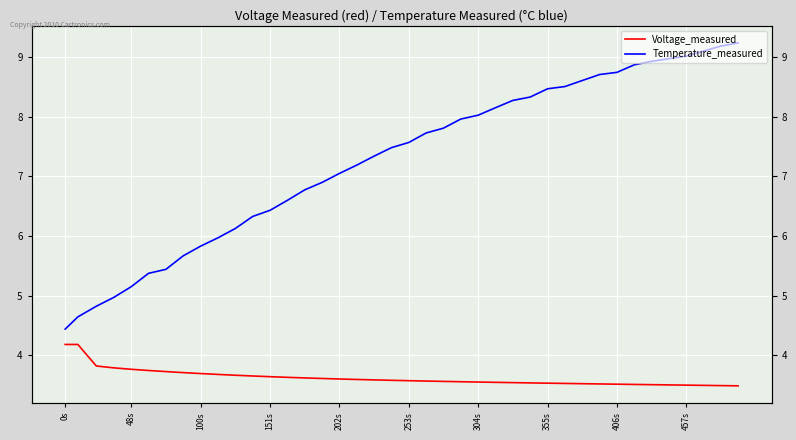

True or false: Voltage_measured has more than 0 interior local peaks.

False